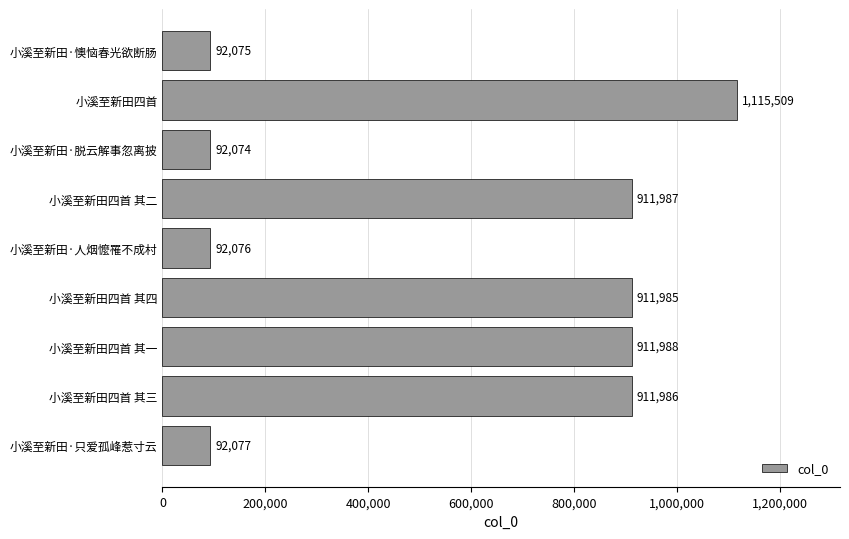

Reading bottom to top, what are all the values shown in this chart?

小溪至新田·只爱孤峰惹寸云=92077	小溪至新田四首 其三=911986	小溪至新田四首 其一=911988	小溪至新田四首 其四=911985	小溪至新田·人烟懡罹不成村=92076	小溪至新田四首 其二=911987	小溪至新田·脱云解事忽离披=92074	小溪至新田四首=1115509	小溪至新田·懊恼春光欲断肠=92075